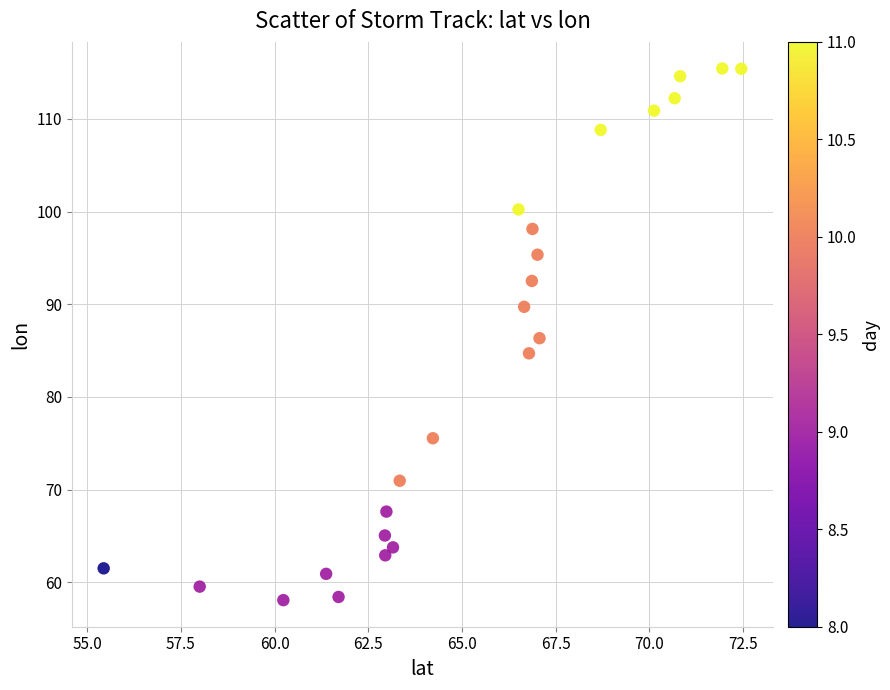

What is the range of Y values (max minus min)?

57.4